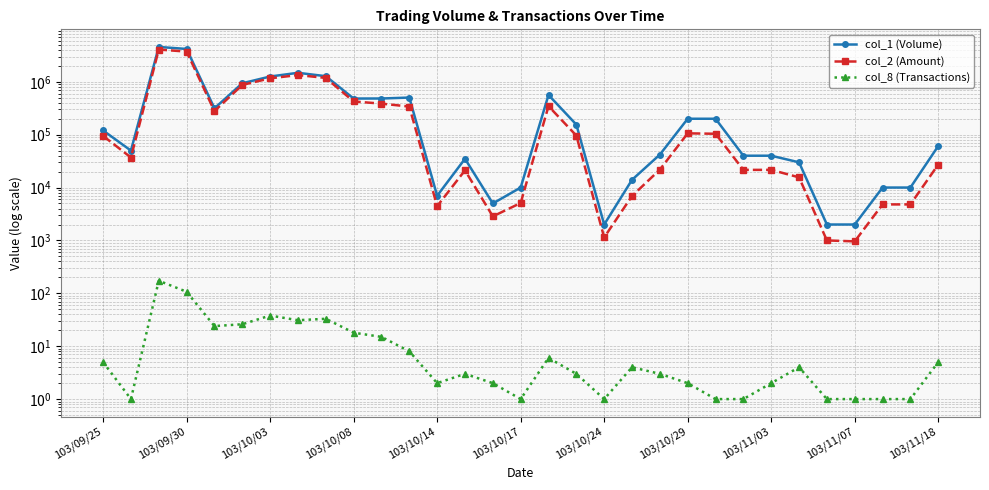

Which has a higher value, 20 or 103/10/08?

103/10/08